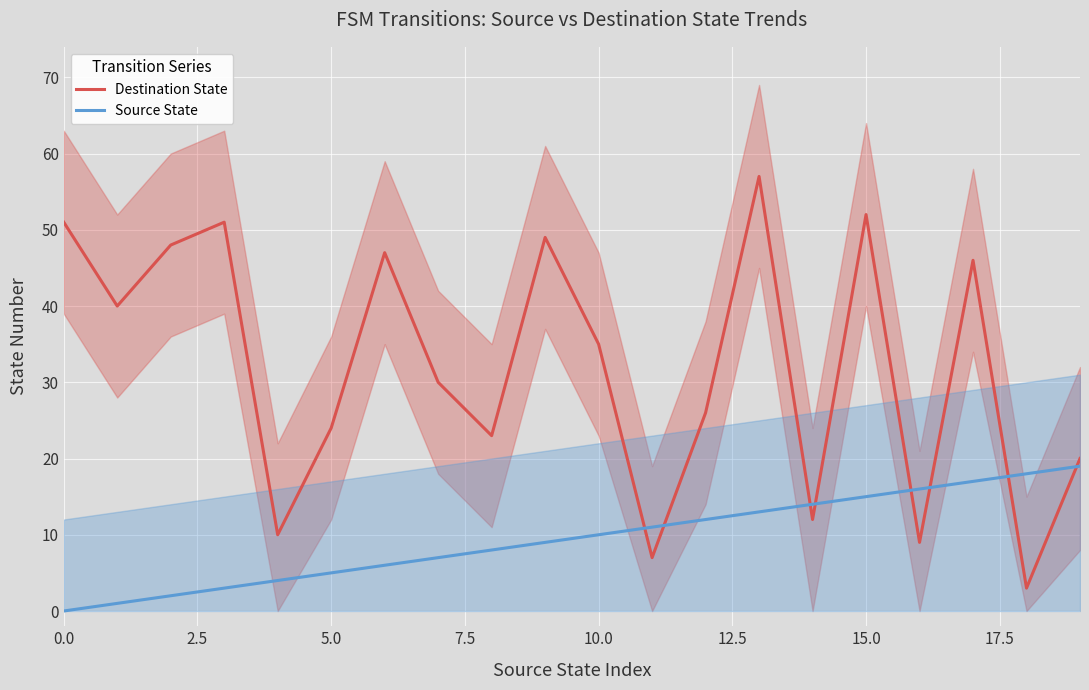

The value of Source State at 5.0 is 5. True or false?

True